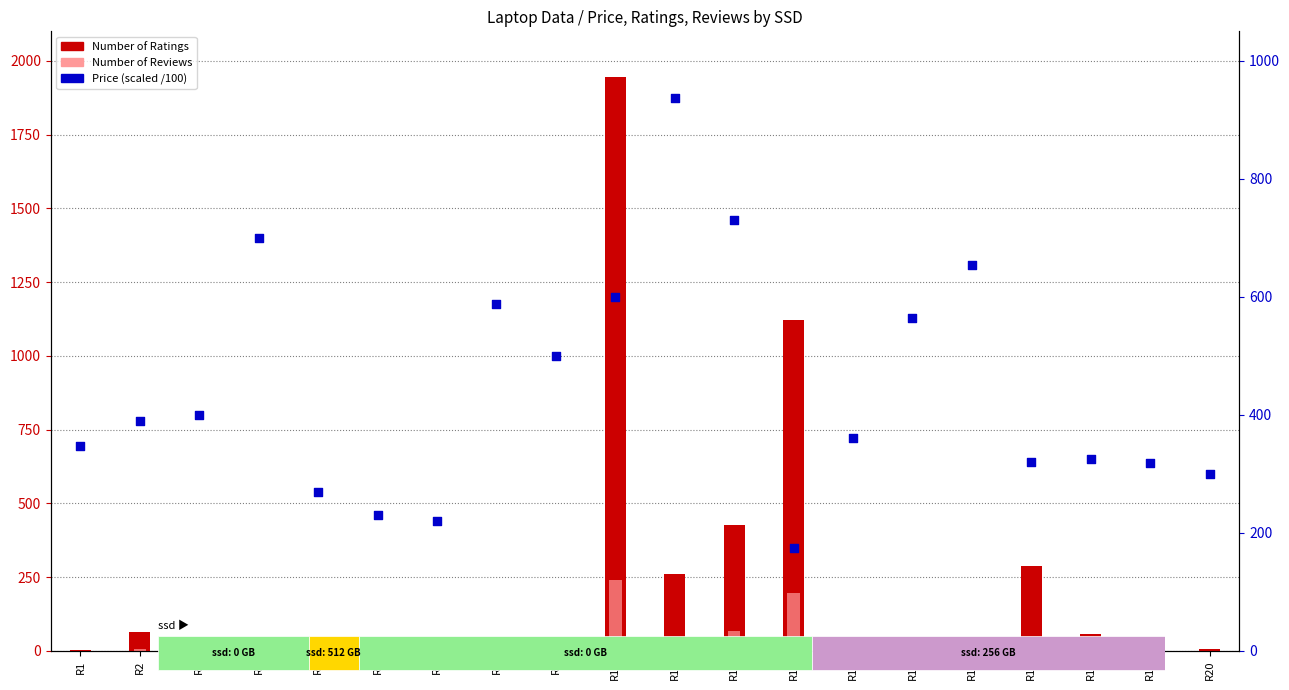

At which category is the sum across all series the highest?

R10